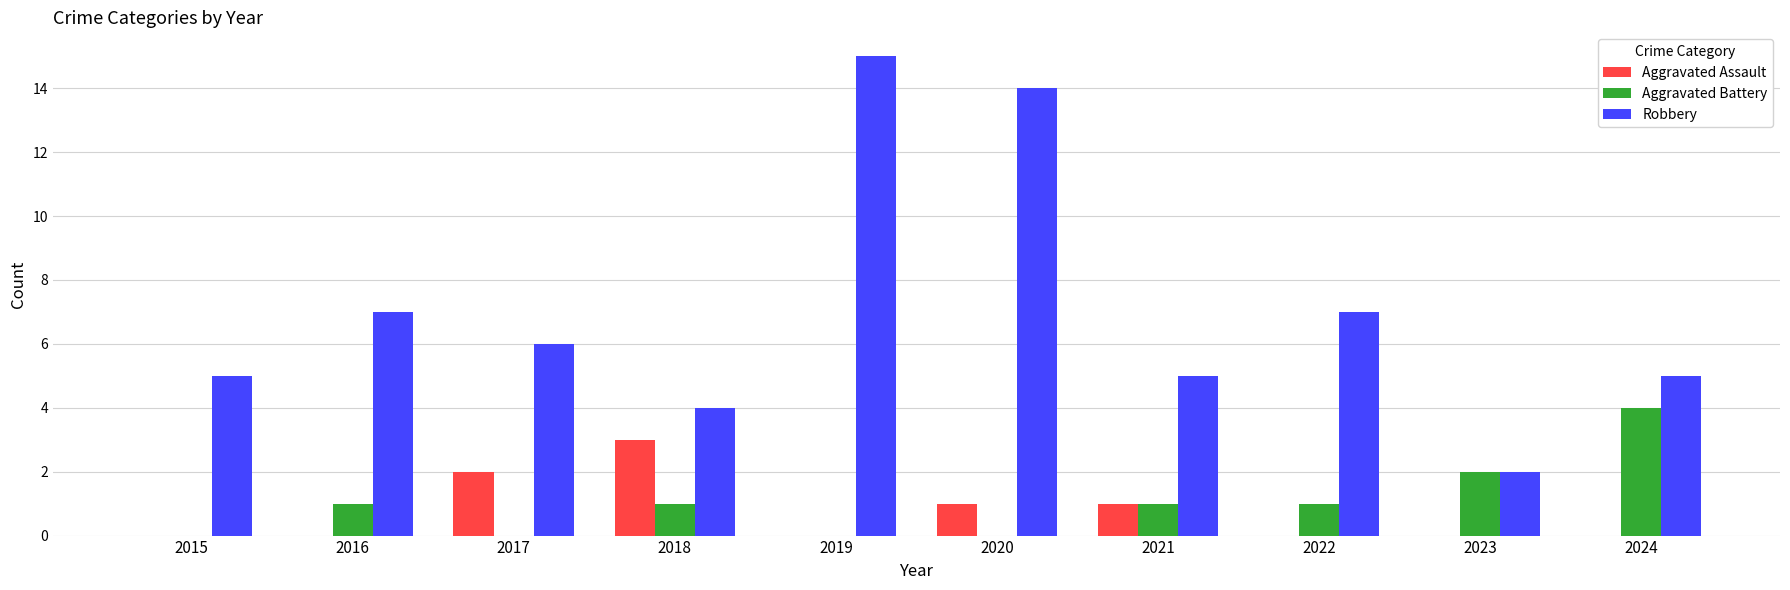

Reading right to left, transcribe all the data shown in this chart.

Aggravated Assault: 2024=0	2023=0	2022=0	2021=1	2020=1	2019=0	2018=3	2017=2	2016=0	2015=0
Aggravated Battery: 2024=4	2023=2	2022=1	2021=1	2020=0	2019=0	2018=1	2017=0	2016=1	2015=0
Robbery: 2024=5	2023=2	2022=7	2021=5	2020=14	2019=15	2018=4	2017=6	2016=7	2015=5